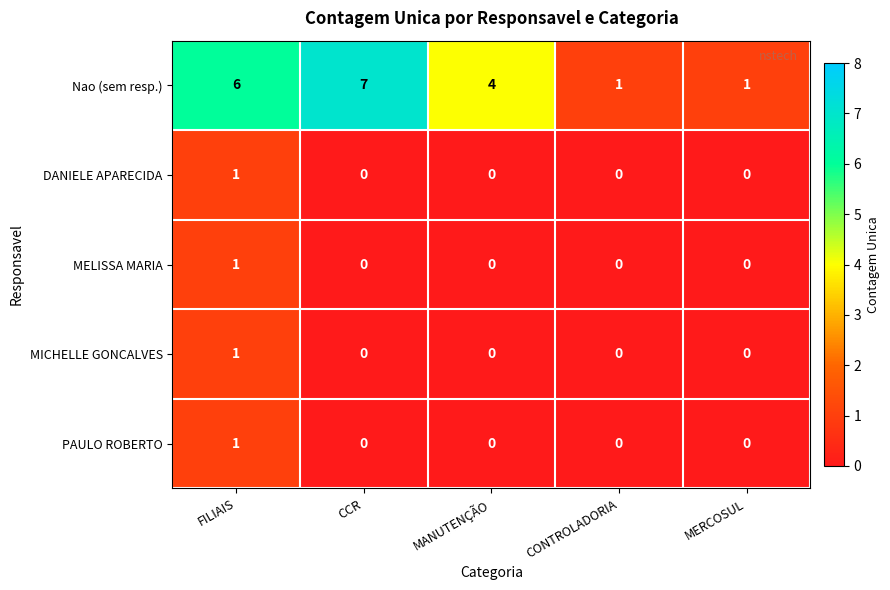

Reading left to right, transcribe all the data shown in this chart.

Nao (sem resp.): FILIAIS=6	CCR=7	MANUTENÇÃO=4	CONTROLADORIA=1	MERCOSUL=1
DANIELE APARECIDA: FILIAIS=1	CCR=0	MANUTENÇÃO=0	CONTROLADORIA=0	MERCOSUL=0
MELISSA MARIA: FILIAIS=1	CCR=0	MANUTENÇÃO=0	CONTROLADORIA=0	MERCOSUL=0
MICHELLE GONCALVES: FILIAIS=1	CCR=0	MANUTENÇÃO=0	CONTROLADORIA=0	MERCOSUL=0
PAULO ROBERTO: FILIAIS=1	CCR=0	MANUTENÇÃO=0	CONTROLADORIA=0	MERCOSUL=0